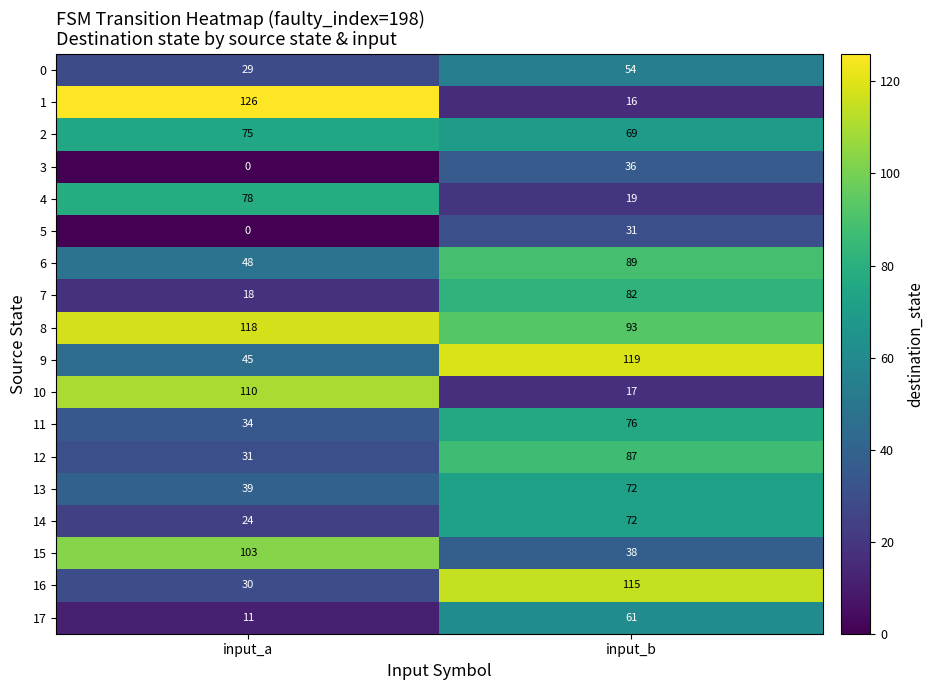

Count the number of data series in this chart.

18